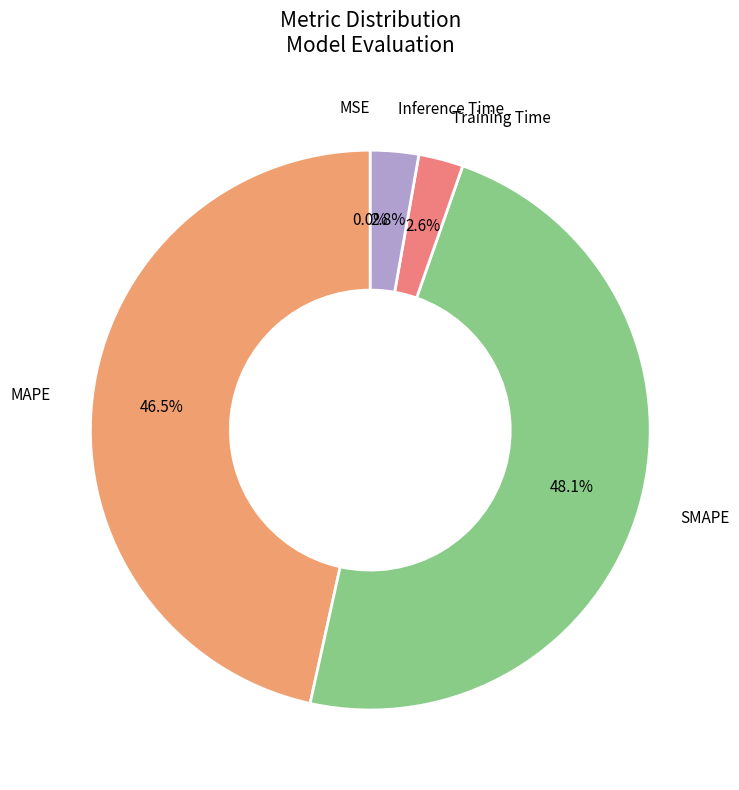

Which category has the biggest portion of the pie?

SMAPE